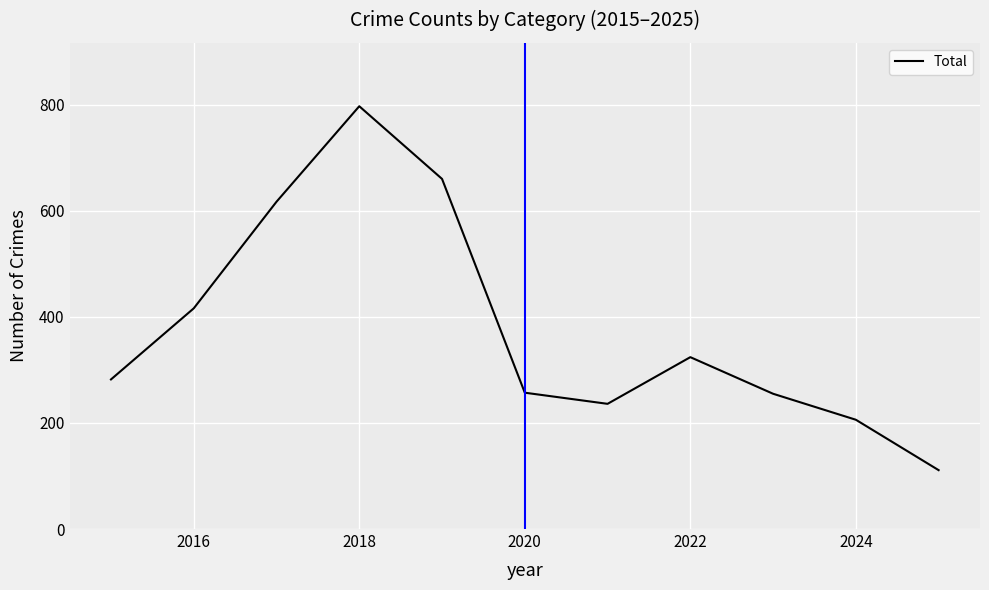

What is the minimum value shown in the chart?

111